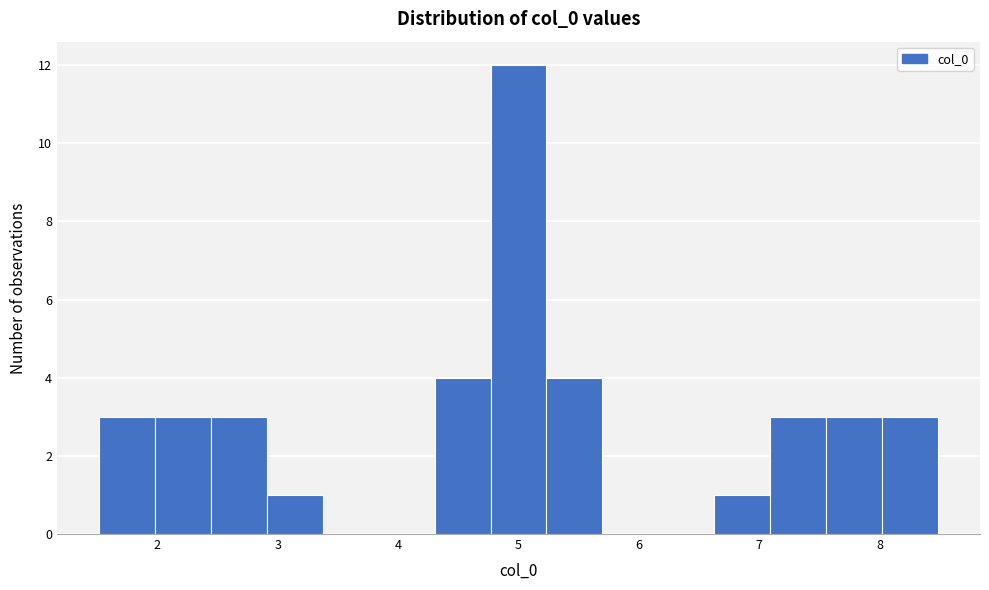

Reading left to right, list every bar in this chart as the range it spans on the x-axis followed by its height. Neither the bar edges nor the heights are printed on the chart, so give them approximately, as read against the axes.

1.5 to 2.0: 3
2.0 to 2.4: 3
2.4 to 2.9: 3
2.9 to 3.4: 1
3.4 to 3.8: 0
3.8 to 4.3: 0
4.3 to 4.8: 4
4.8 to 5.2: 12
5.2 to 5.7: 4
5.7 to 6.2: 0
6.2 to 6.6: 0
6.6 to 7.1: 1
7.1 to 7.6: 3
7.6 to 8.0: 3
8.0 to 8.5: 3